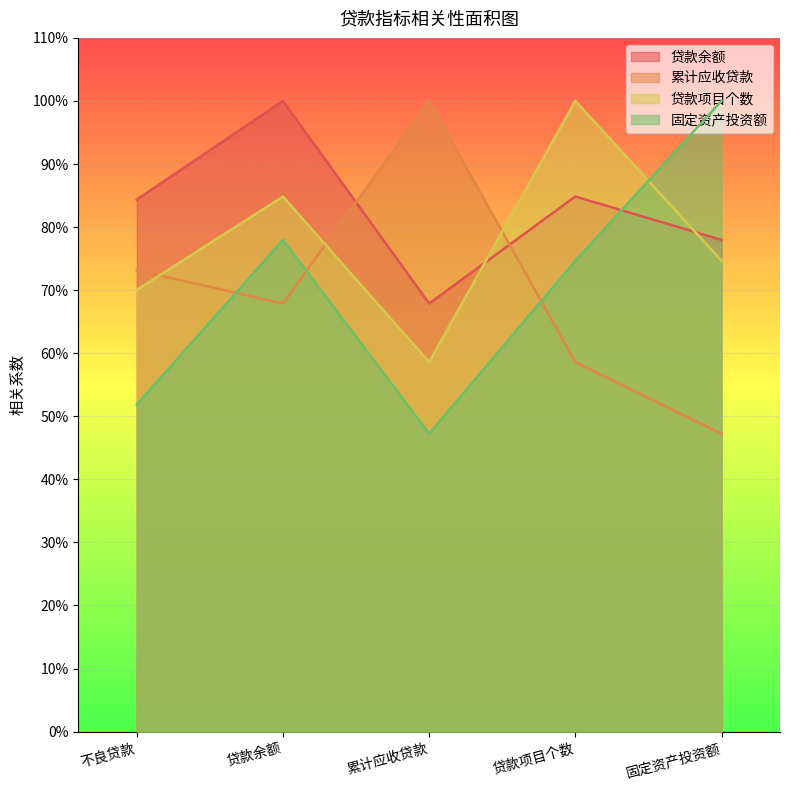

The value of 贷款余额 at 固定资产投资额 is 0.8. True or false?

True